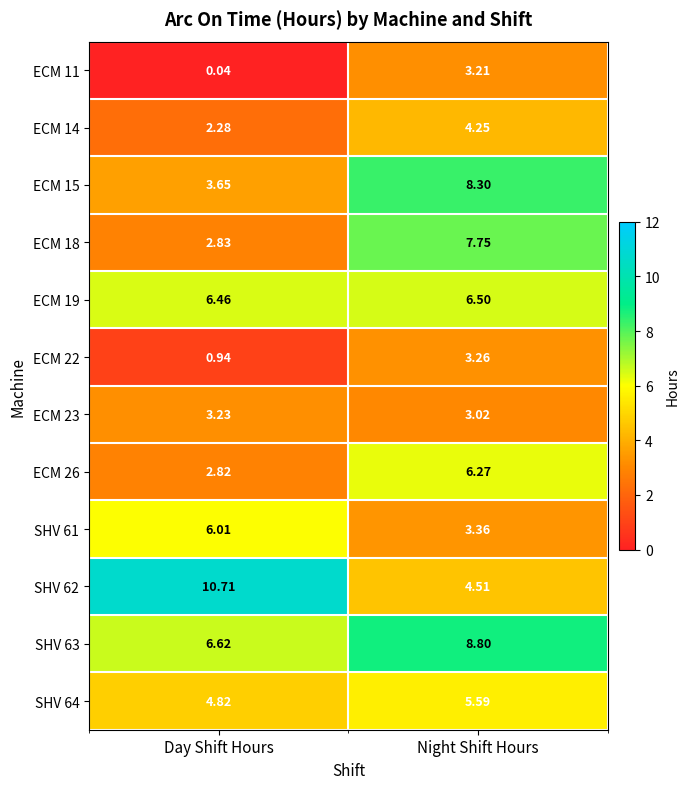

Where does the SHV 61 series first go above 6?

Day Shift Hours